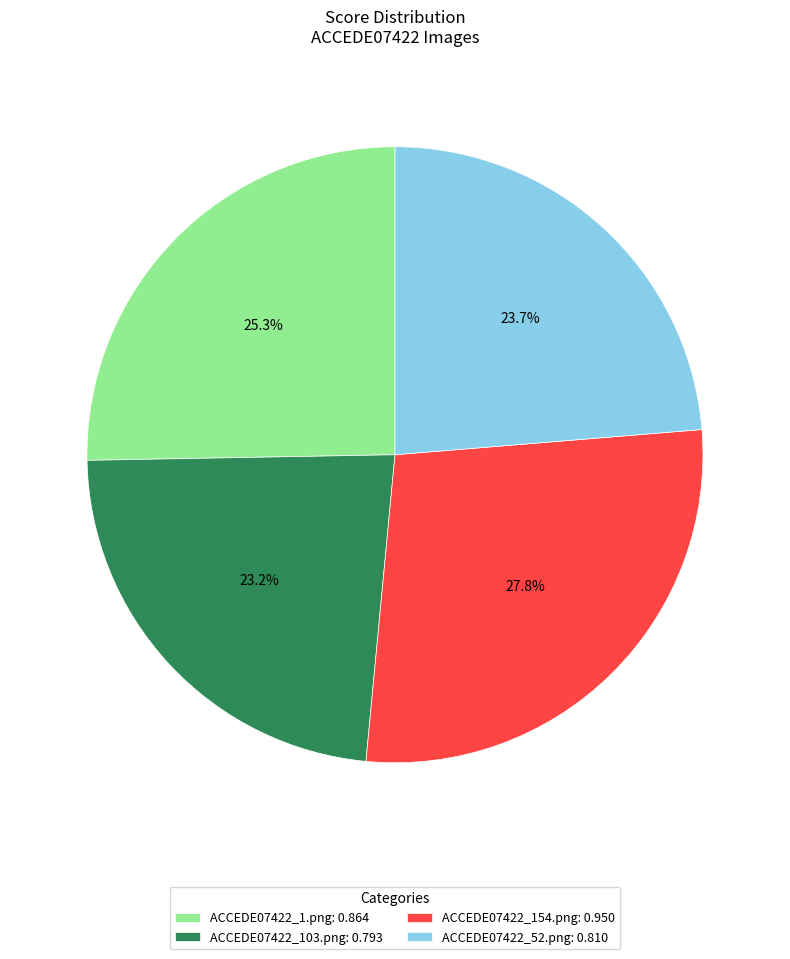

Which has a higher value, ACCEDE07422_154.png or ACCEDE07422_1.png?

ACCEDE07422_154.png